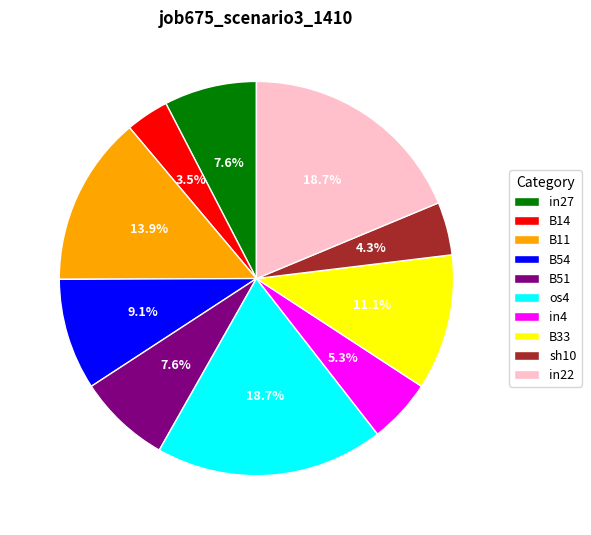

Do in4 and os4 together represent more than half of the pie?

No